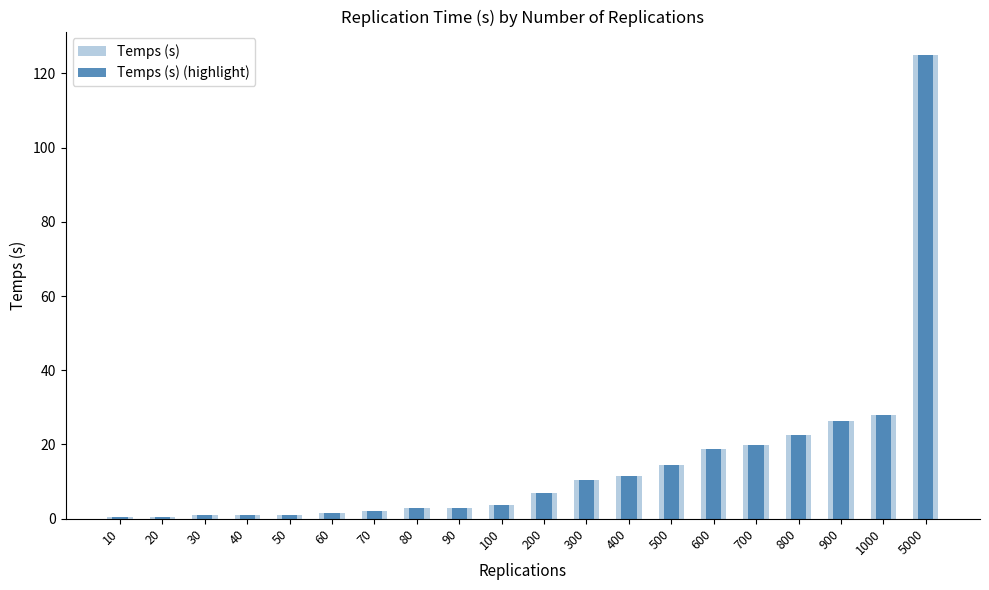

How many bars are there in each group?

2